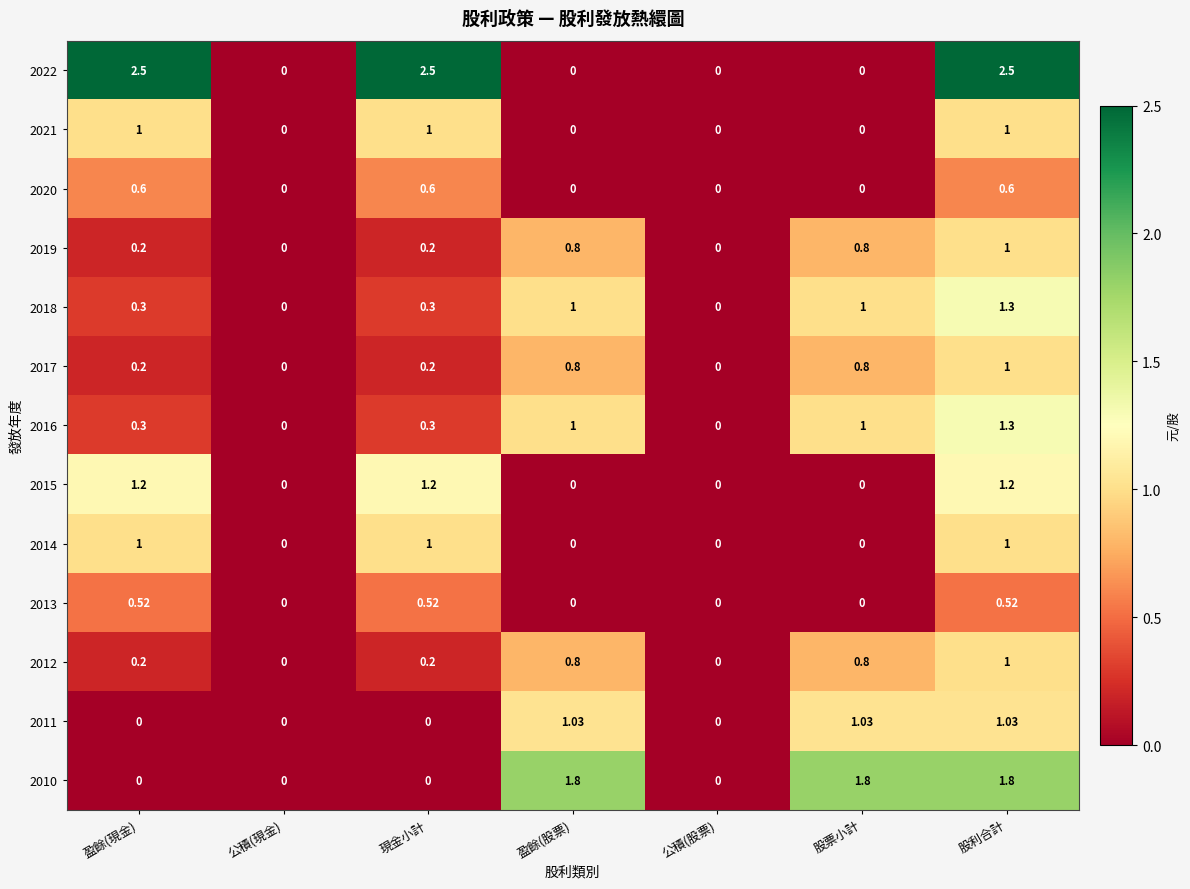

At which category is the sum across all series the highest?

股利合計